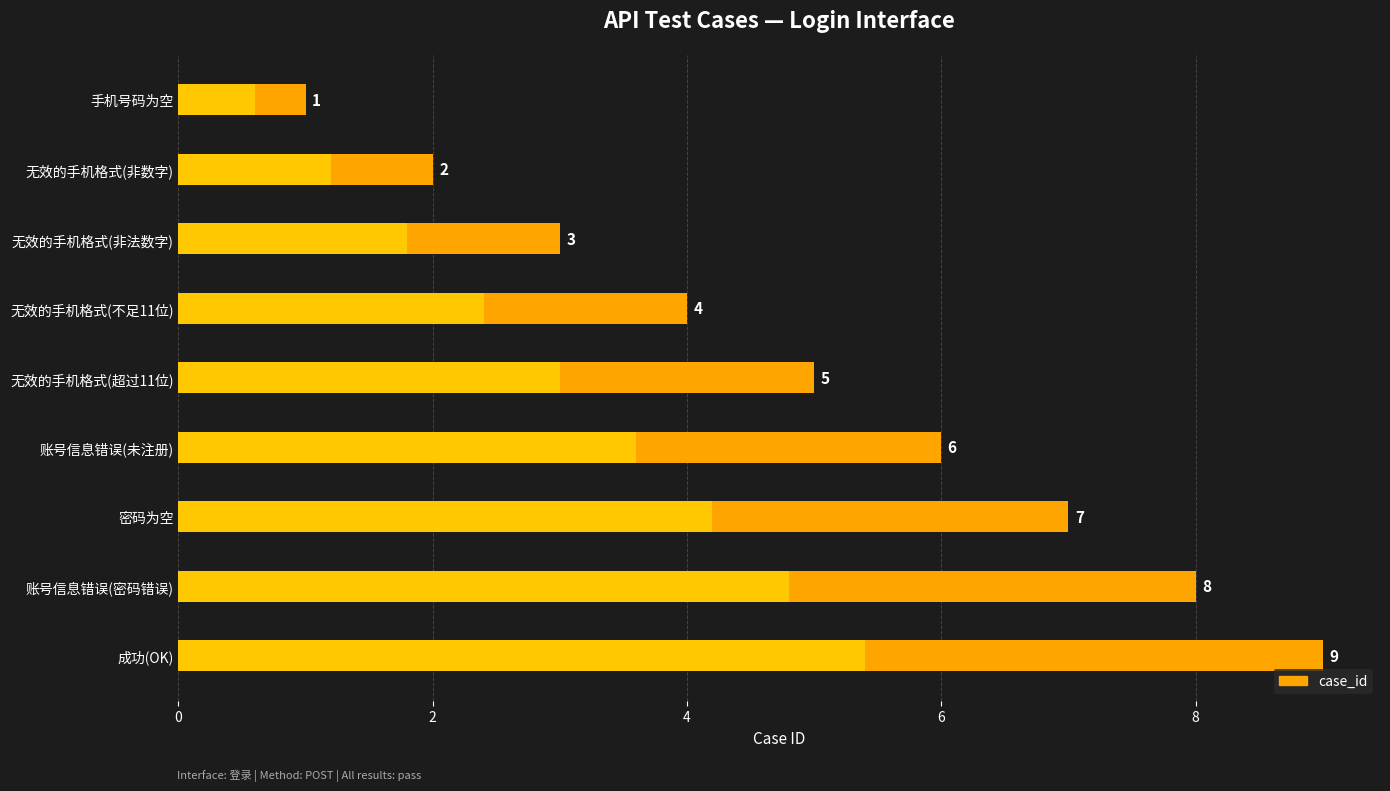

At how many categories does at least one series exceed 2?

7